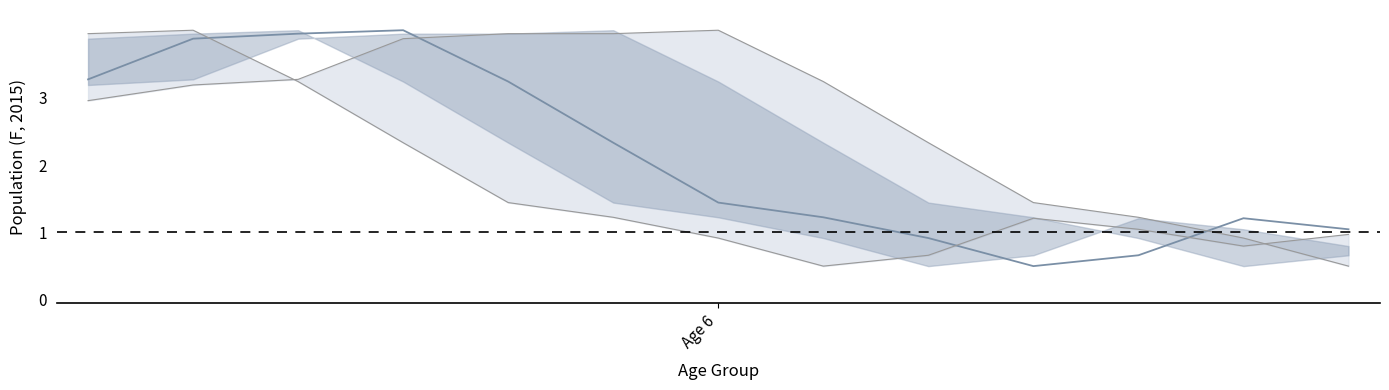

How many lines are shown in the chart?

3